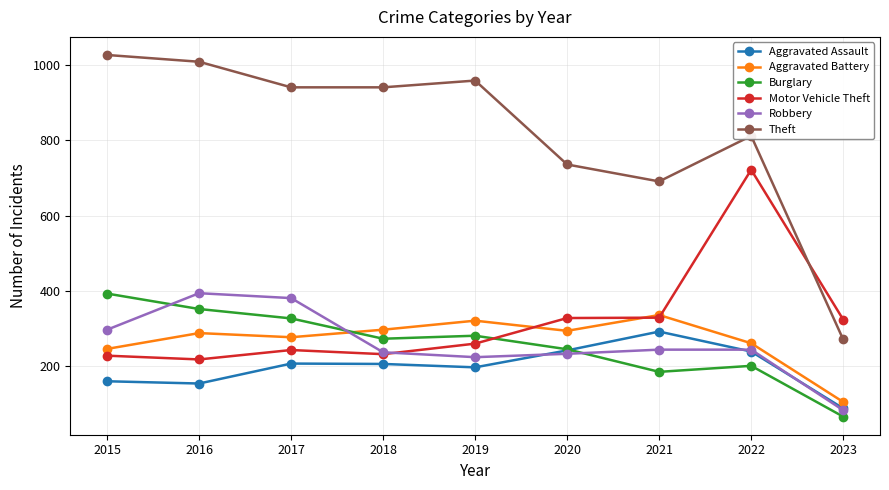

Is it true that Robbery equals 148 at 2023?

False